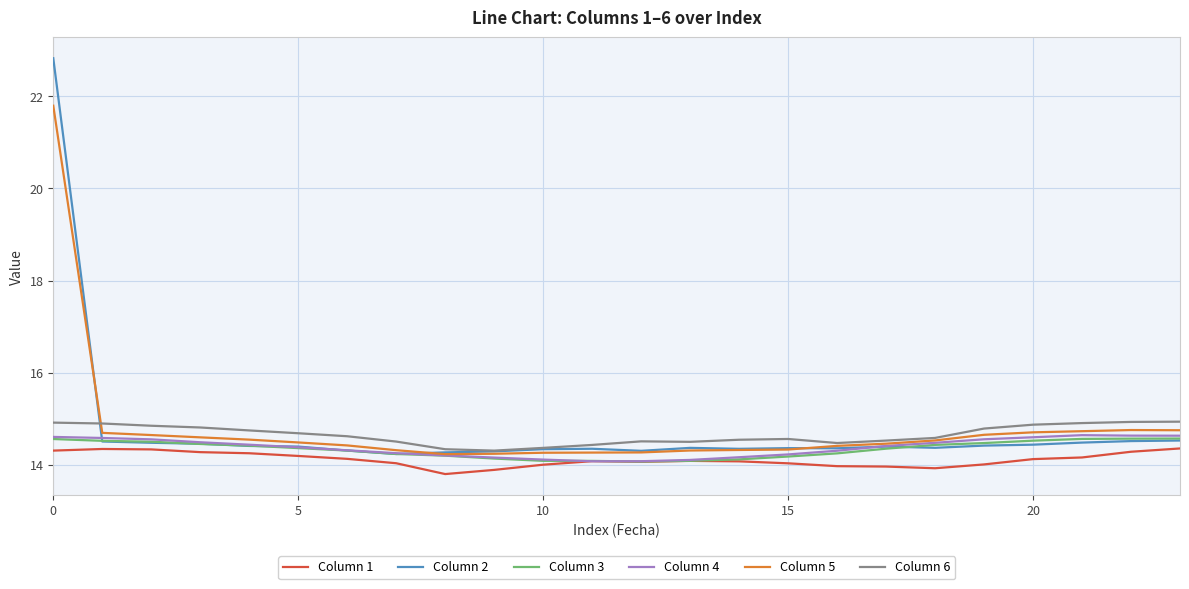

True or false: Column 1 and Column 6 cross at least once.

False